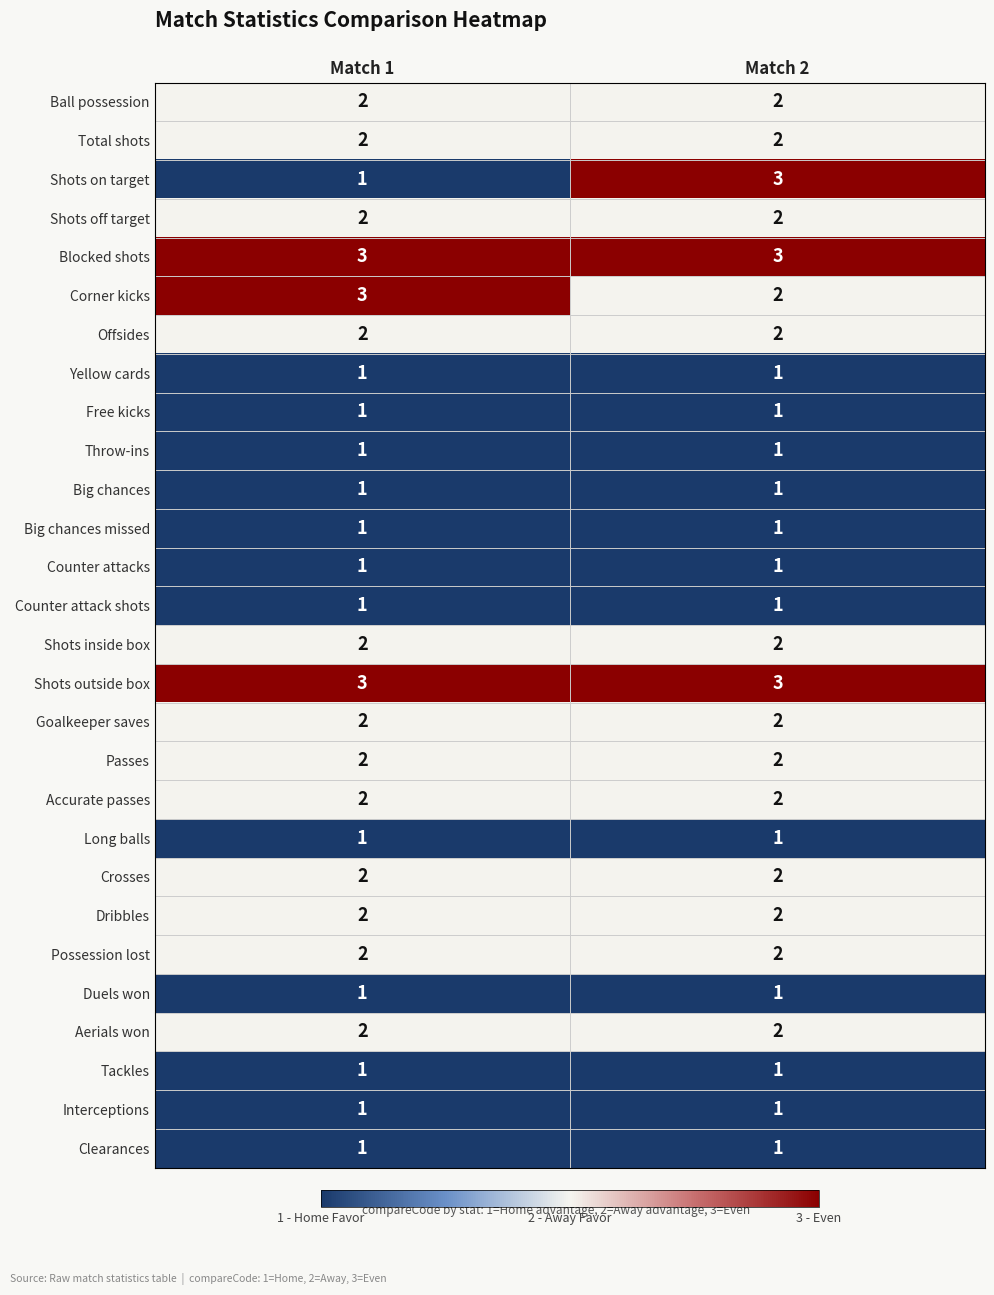

At which category is the sum across all series the highest?

Match 2